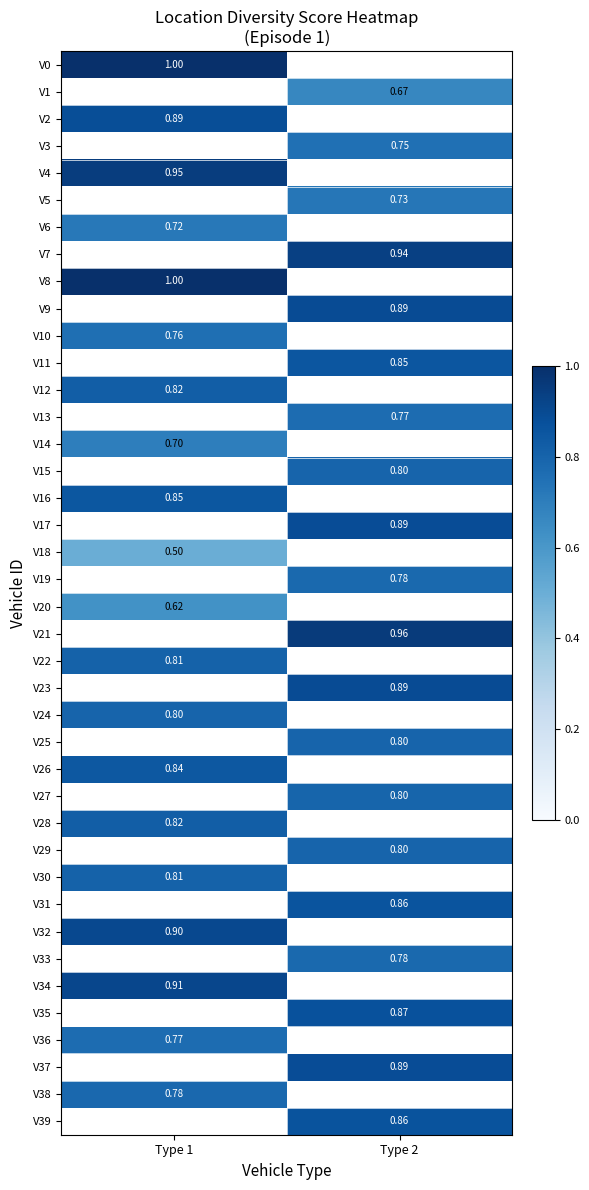

Which has a higher value, Type 2 or Type 1?

Type 1